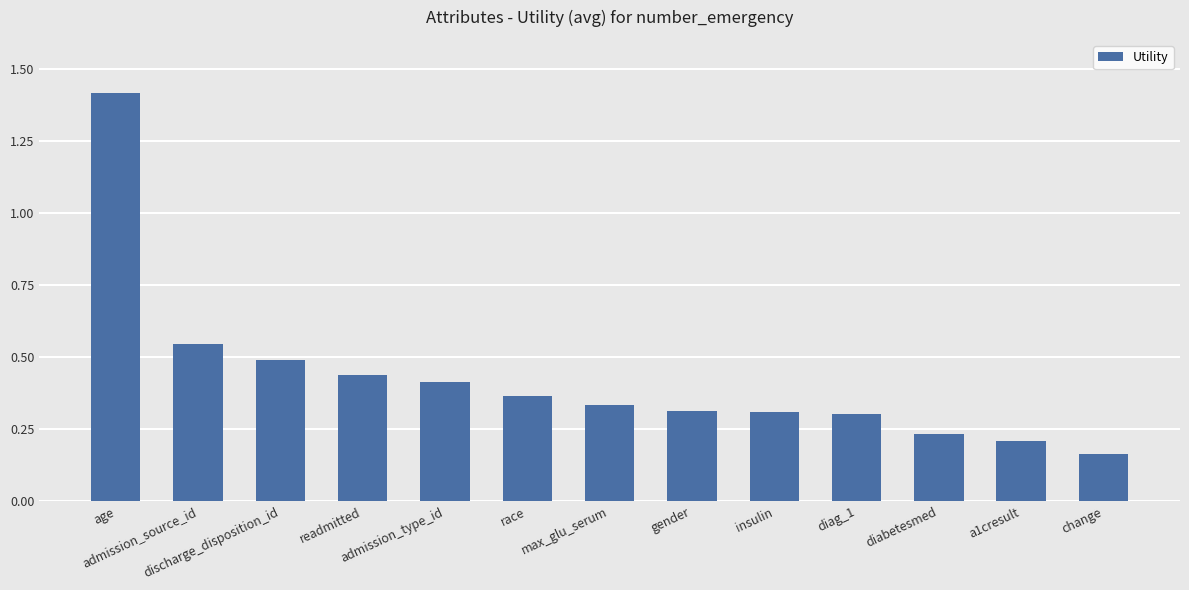

What is the label of the 8th bar from the right?

race